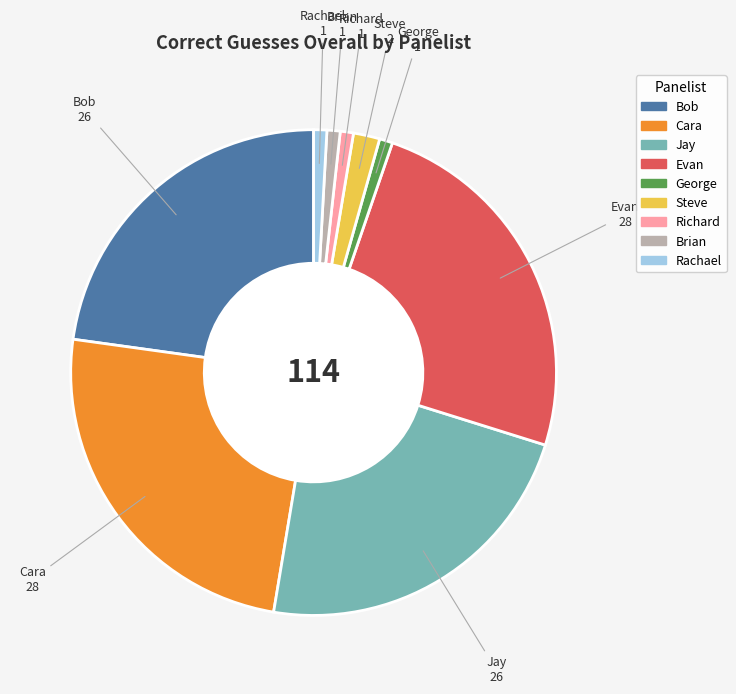

Does any single category account for the majority?

No